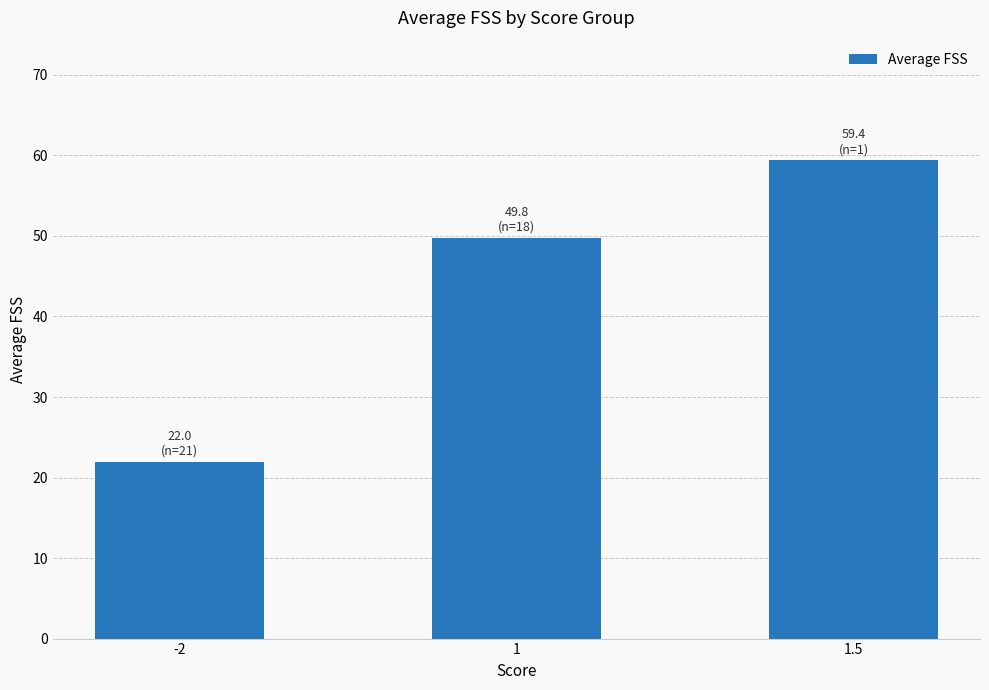

Which category has the lowest value across all series?

-2